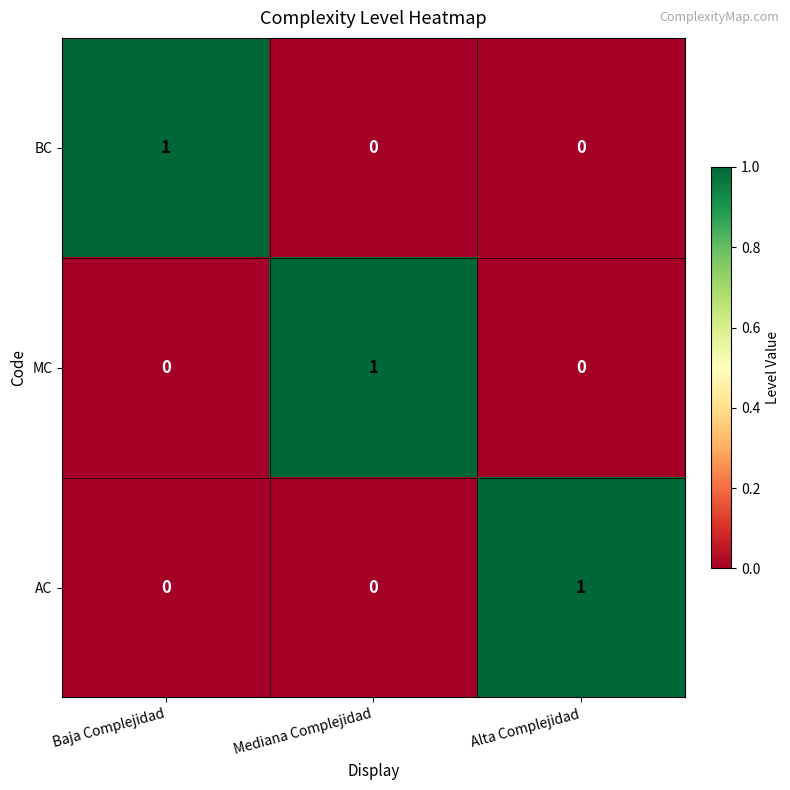

Reading left to right, transcribe all the data shown in this chart.

BC: Baja Complejidad=1	Mediana Complejidad=0	Alta Complejidad=0
MC: Baja Complejidad=0	Mediana Complejidad=1	Alta Complejidad=0
AC: Baja Complejidad=0	Mediana Complejidad=0	Alta Complejidad=1